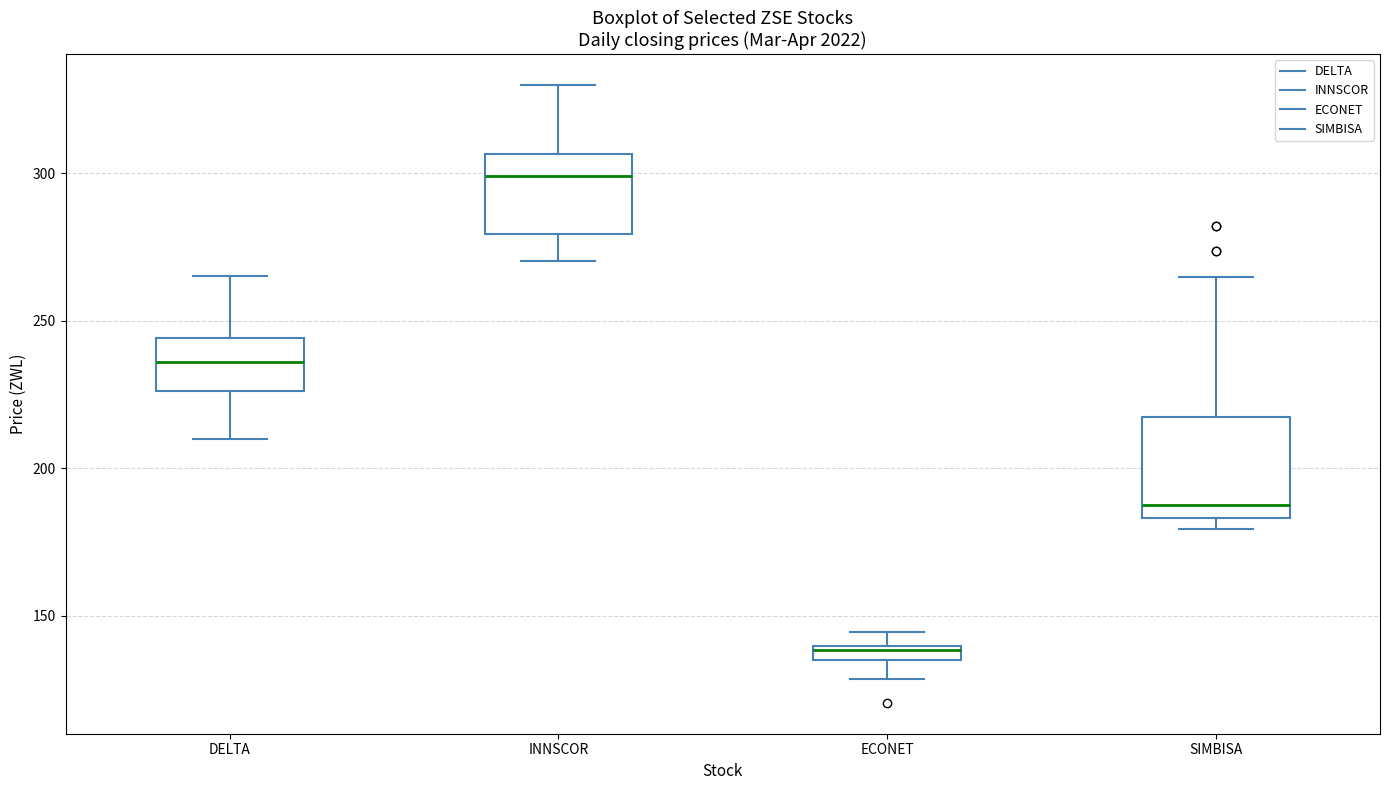

Which box has the lowest median line?

ECONET